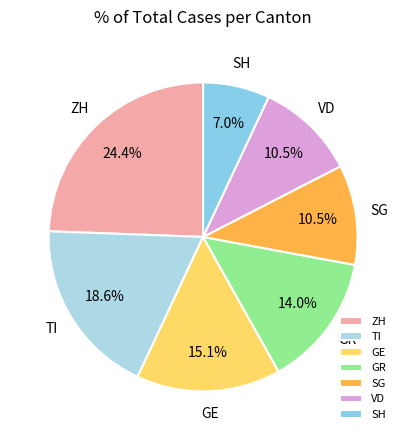

The GE slice represents 15% of the pie. True or false?

True